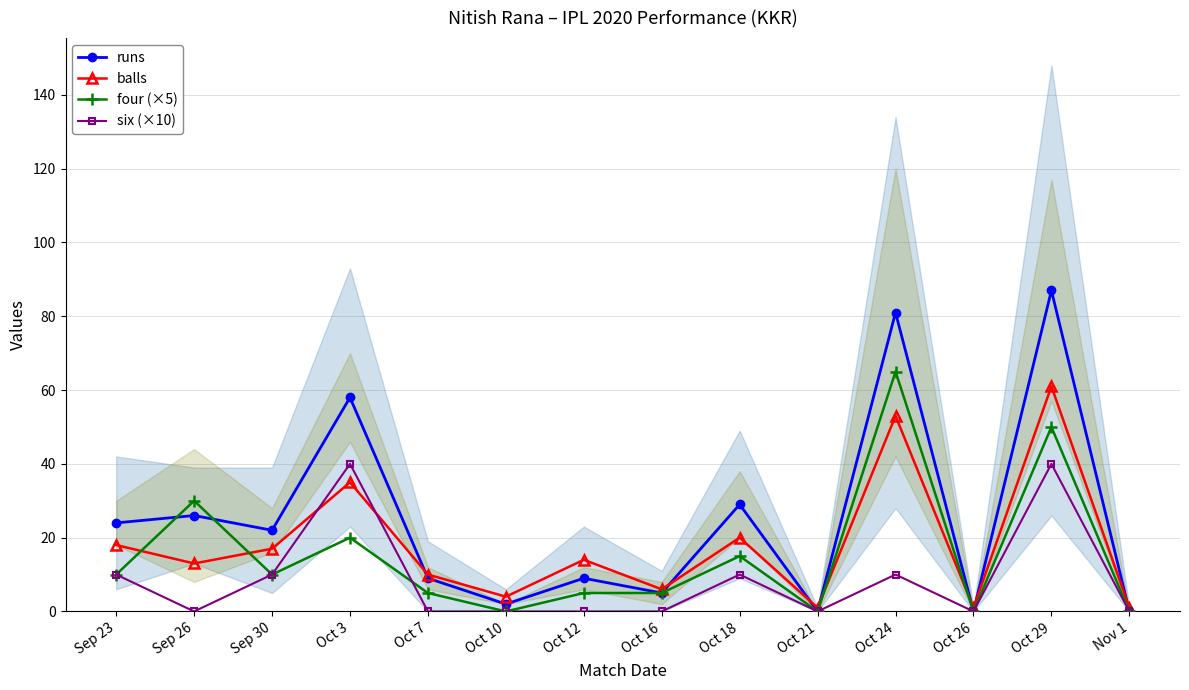

What are all the series names shown in the legend?

runs, balls, four (×5), six (×10)